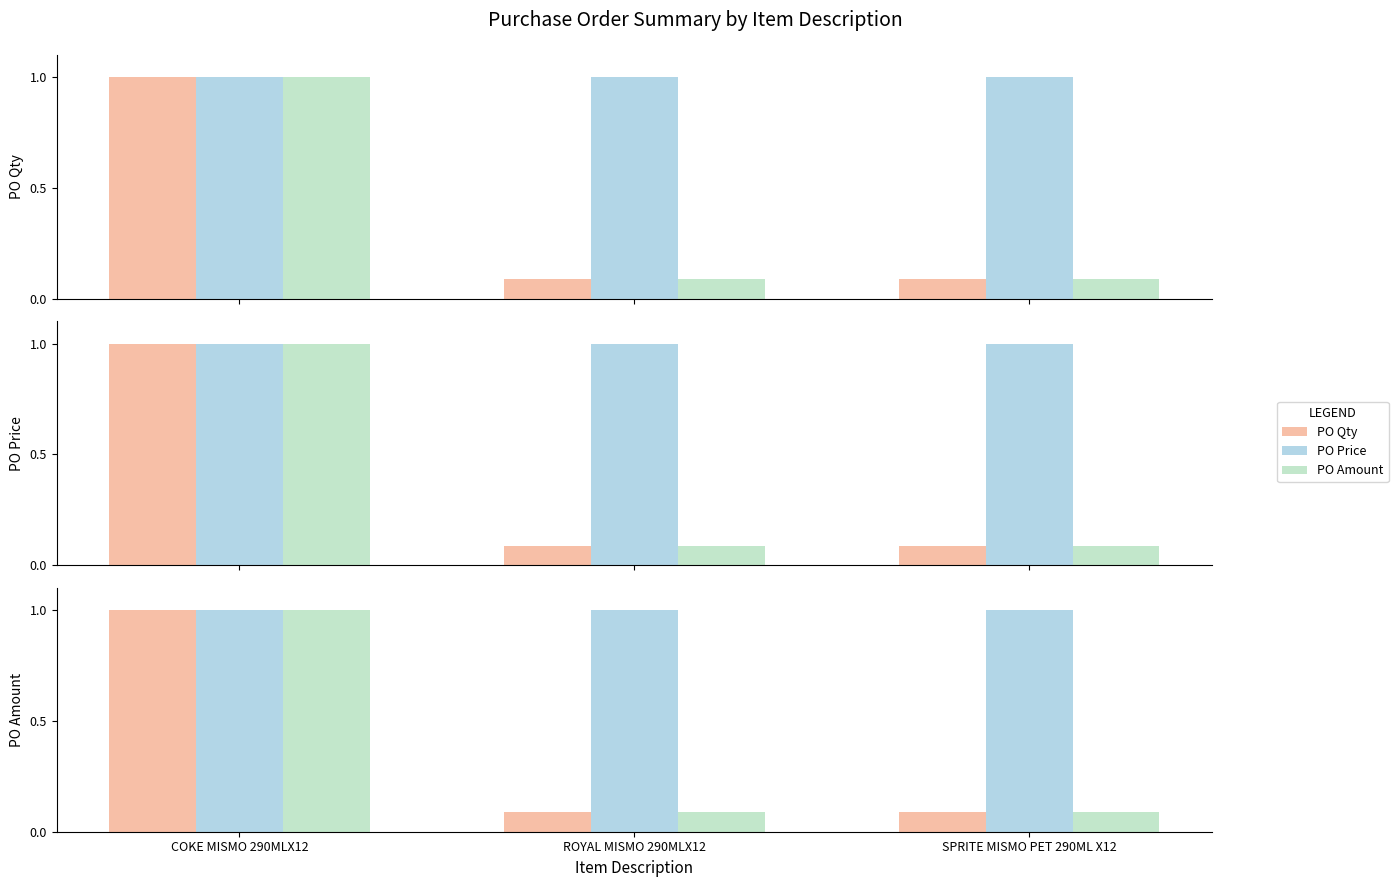

How many bars are there in each group?

3